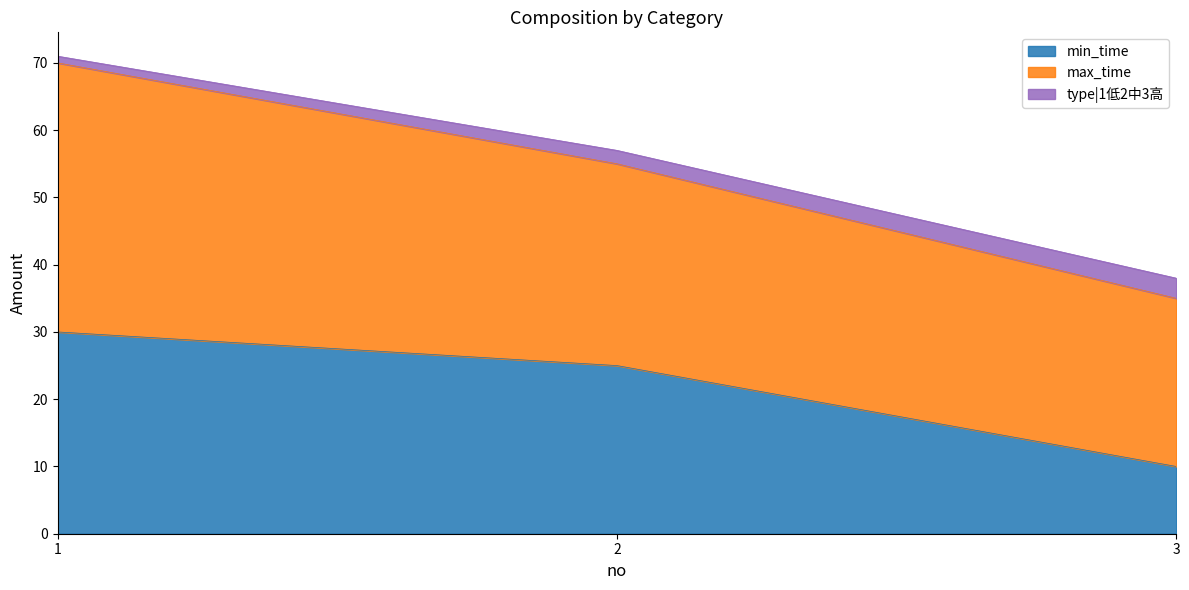

What is the value of the min_time point at the 2nd from the left?

25